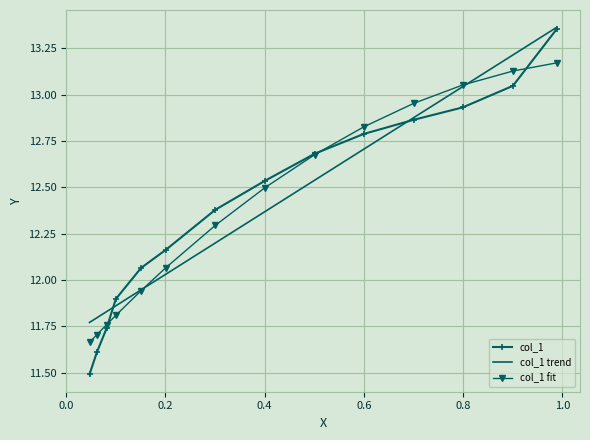

True or false: col_1 trend has a value of 16.4 at 1.2.

False